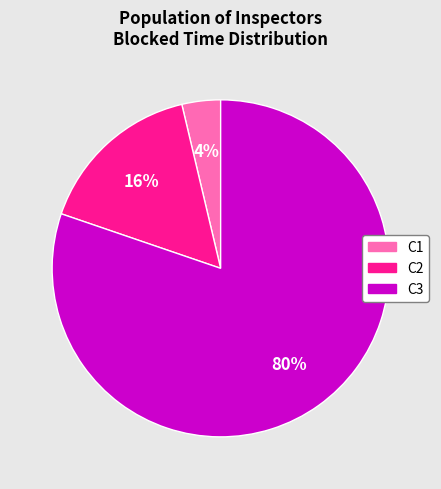

To the nearest percent, what is the combined percentage of C3 and C1?

84%